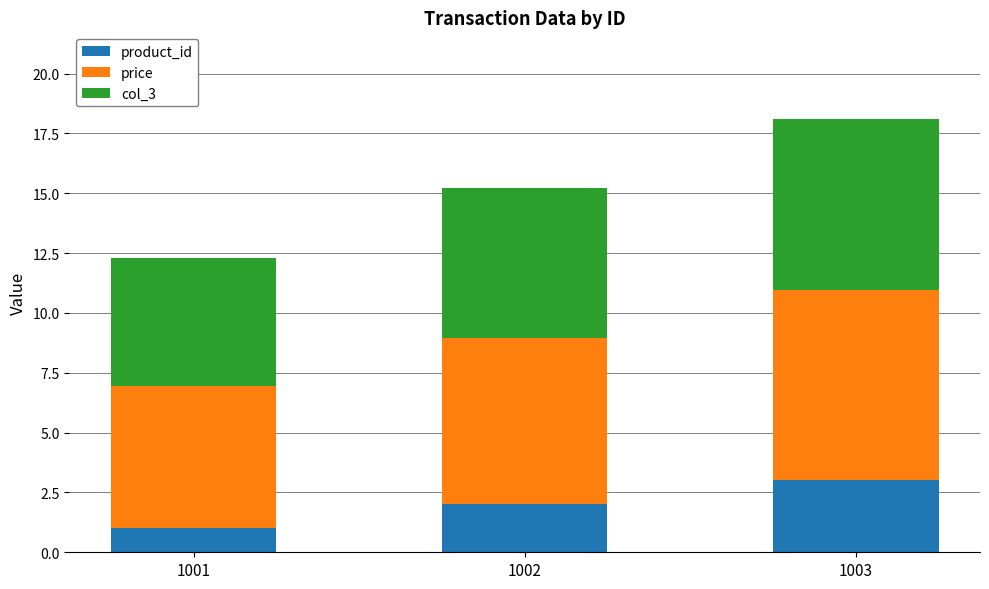

What is the difference between the product_id values at 1002 and 1001?

1.0